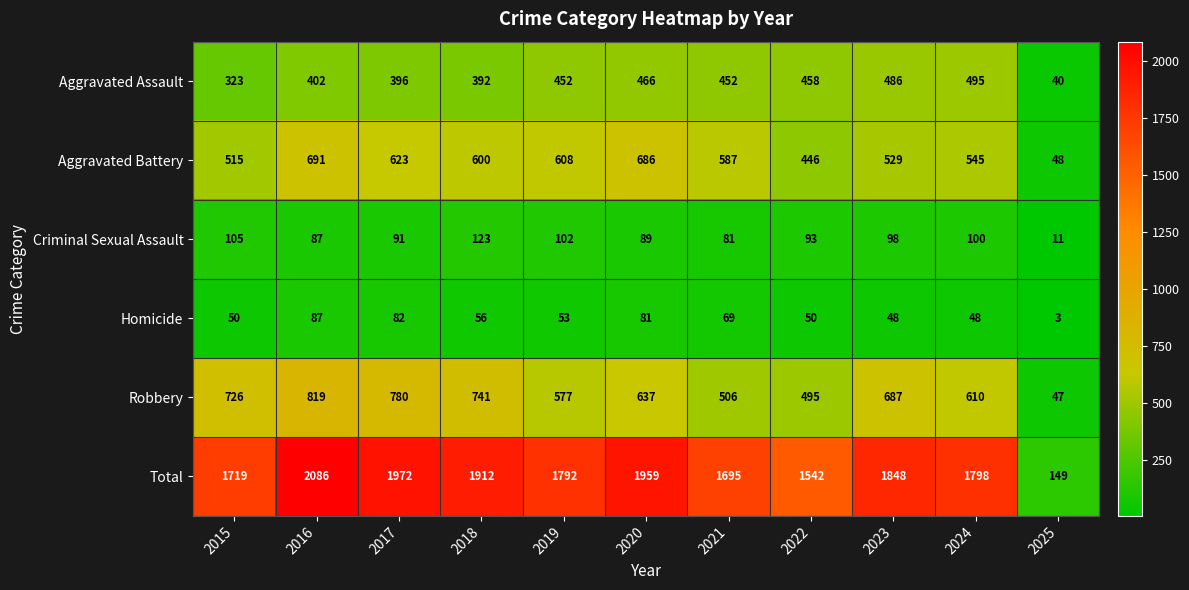

Between 2018 and 2020, which series saw the biggest shift?

Robbery